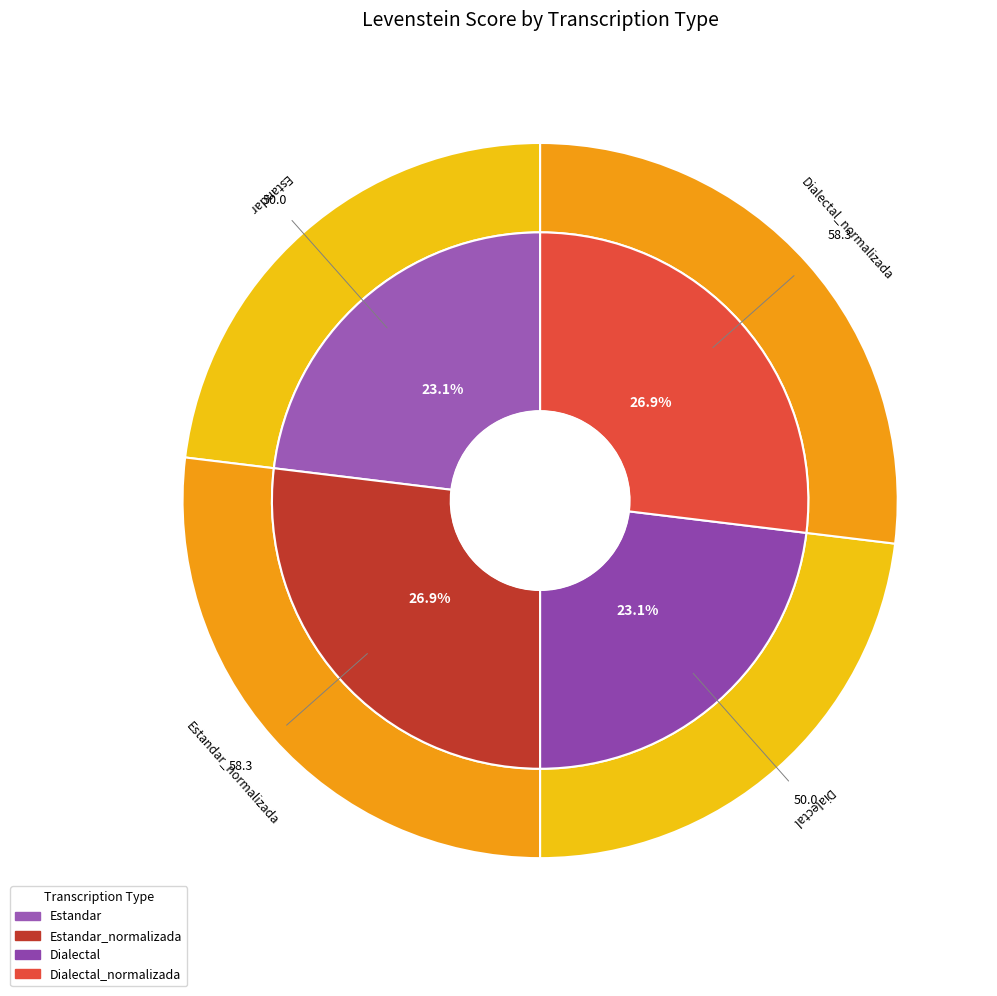

Which slice is the largest?

Estandar_normalizada